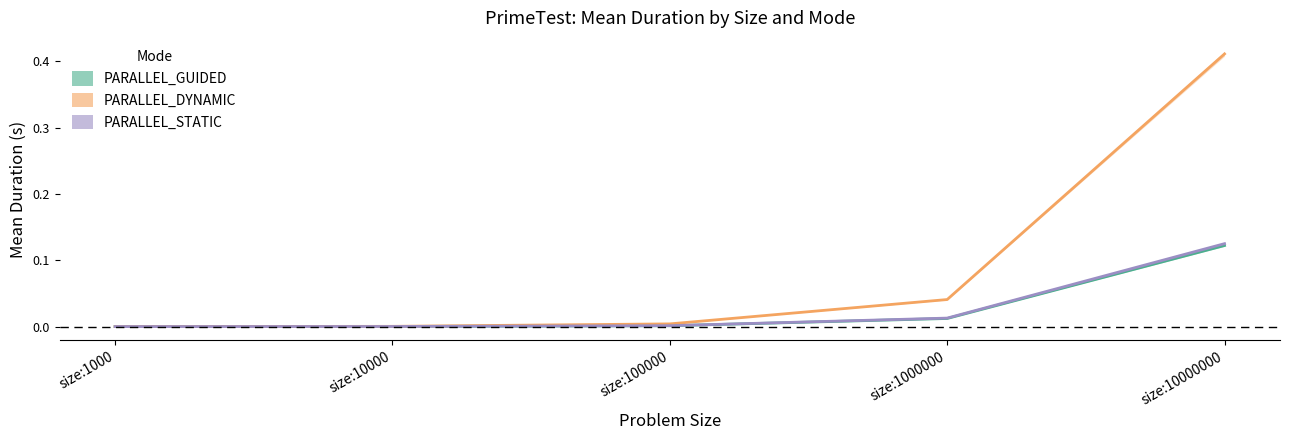

What is the maximum value for PARALLEL_GUIDED?

0.1